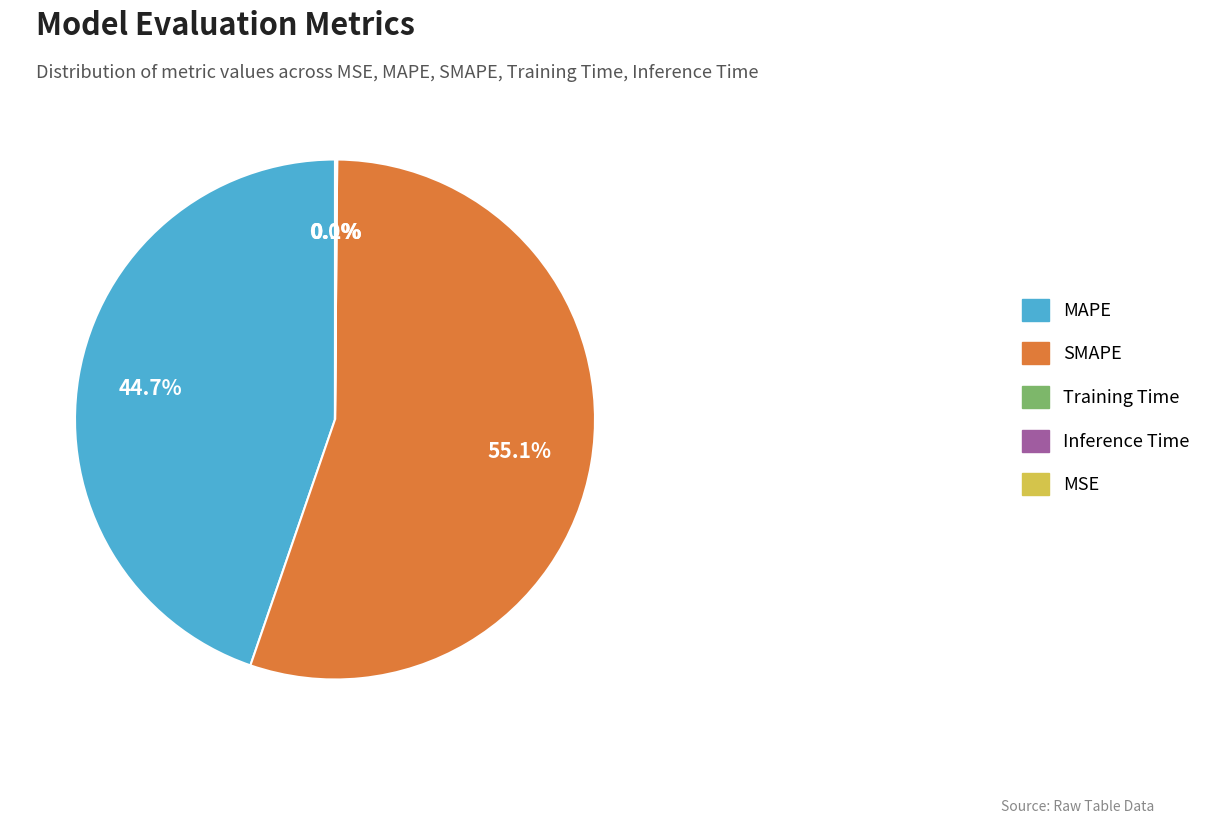

Which category has the biggest portion of the pie?

SMAPE